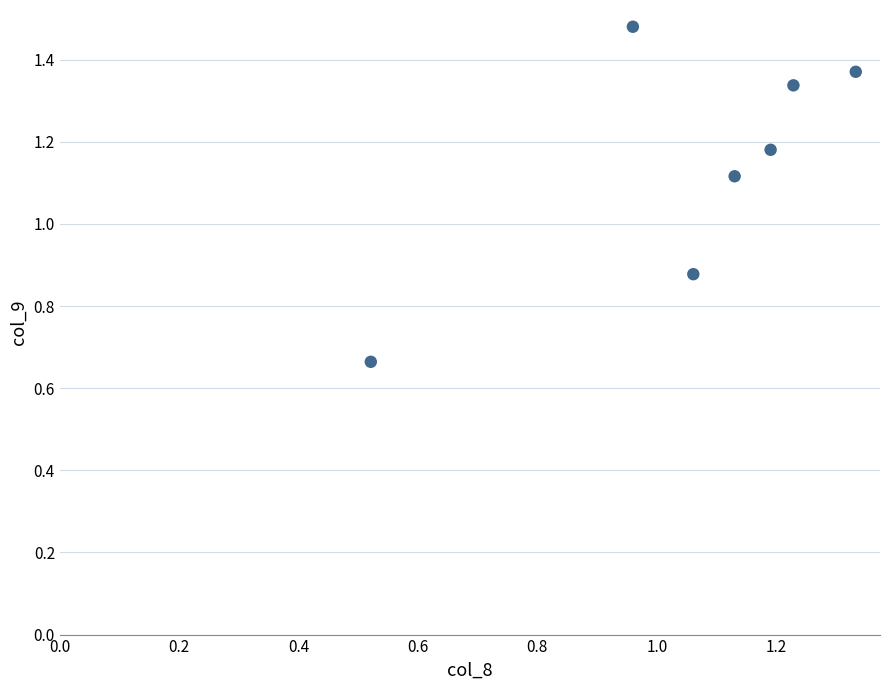

What is the range of X values (max minus min)?

0.8